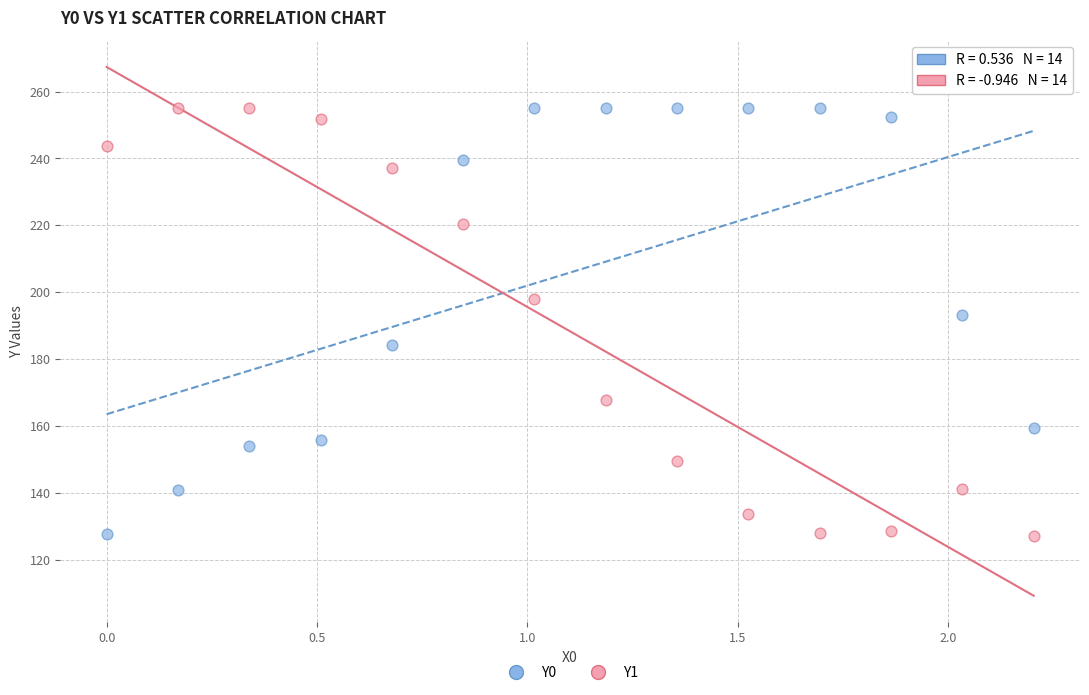

Across all series, what Y value is closest to 191?

193.3